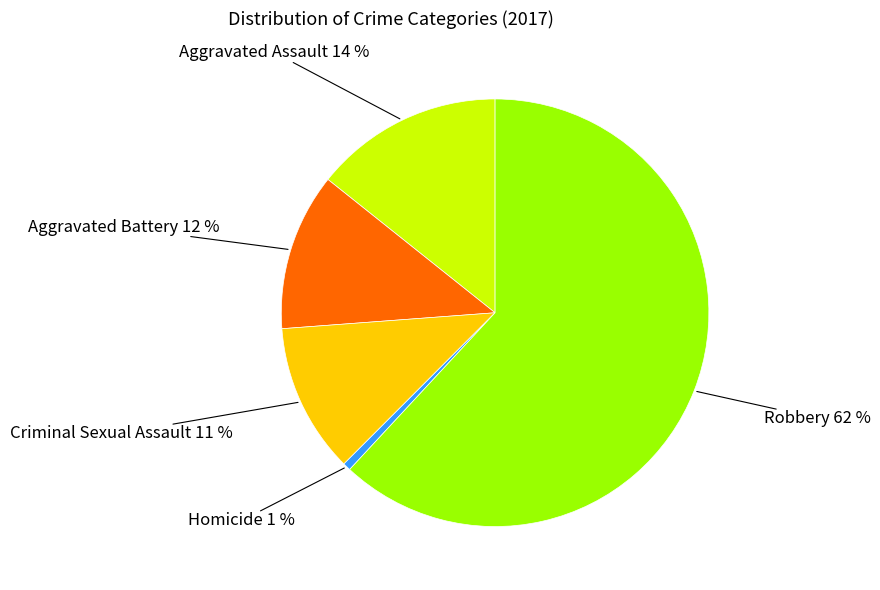

Does any single category account for the majority?

Yes